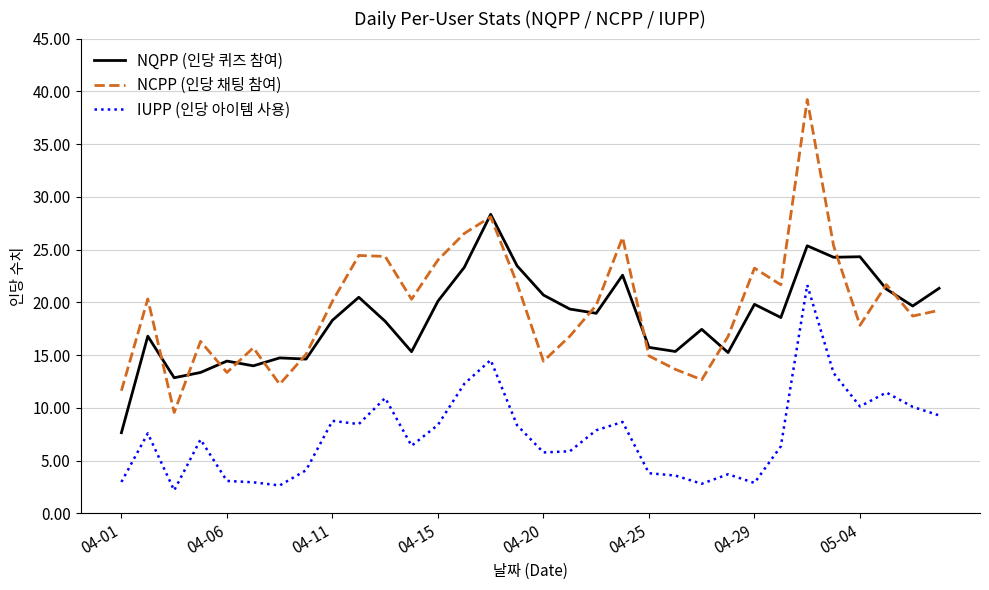

True or false: NQPP (인당 퀴즈 참여) and IUPP (인당 아이템 사용) intersect in this chart.

False